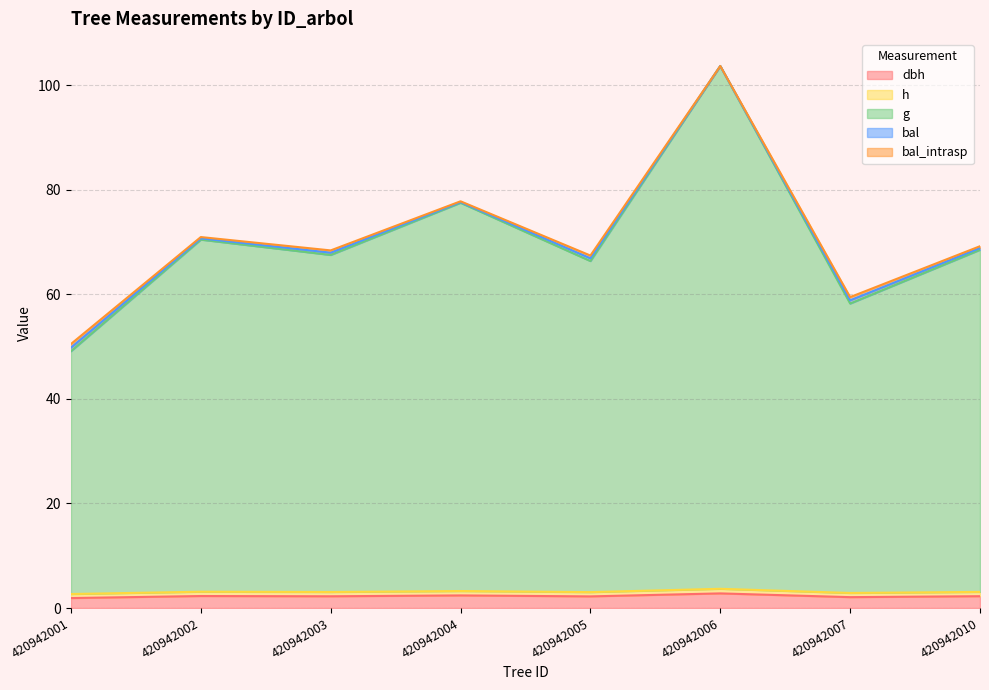

Which series has the widest spread of values?

g